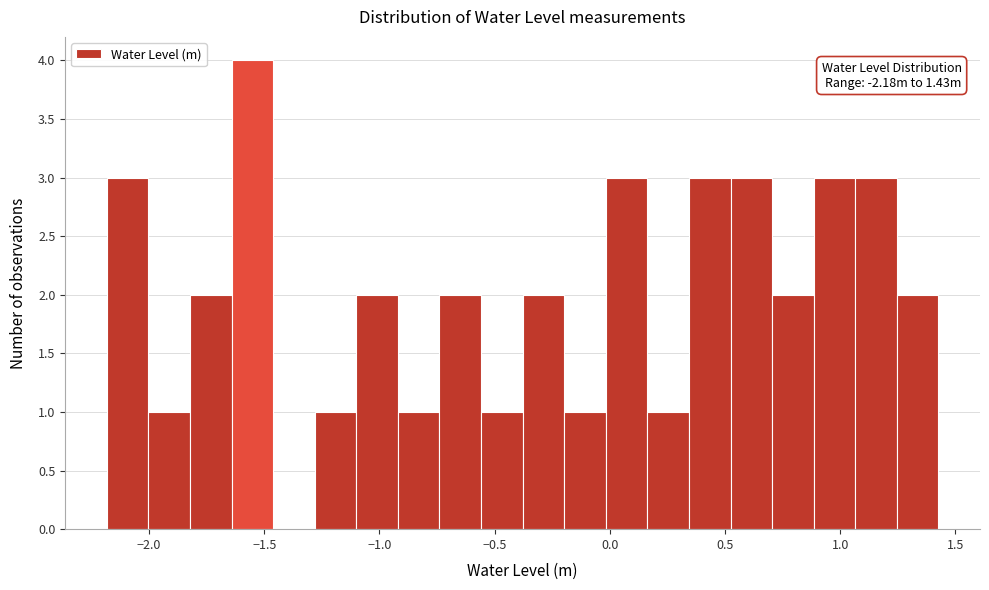

Around what value on the x-axis is the tallest bar? Give the approximate position of its centre, as read against the axis.

-1.55